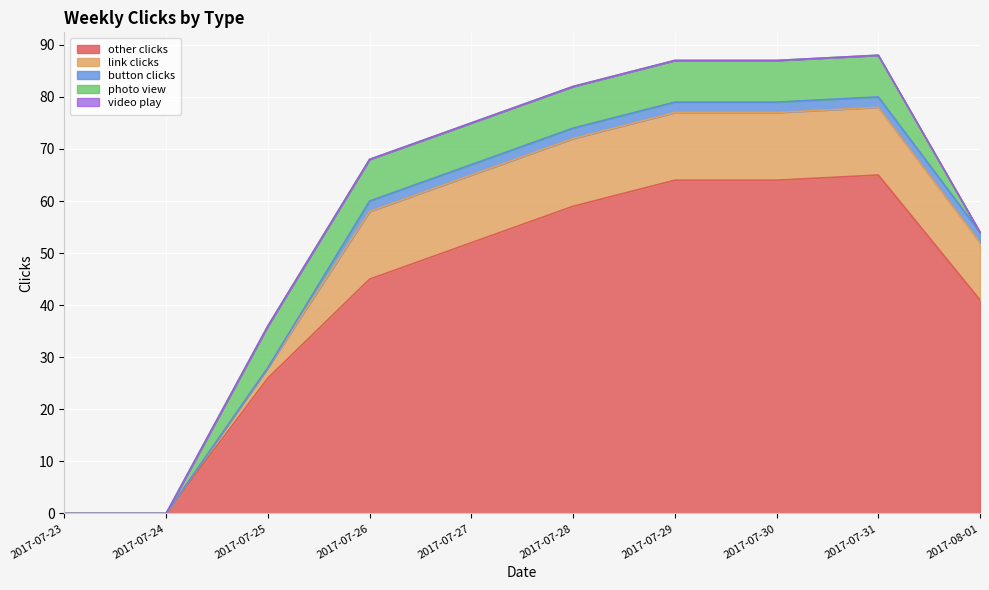

What is the spread (max minus min) of values at 2017-07-27?

52